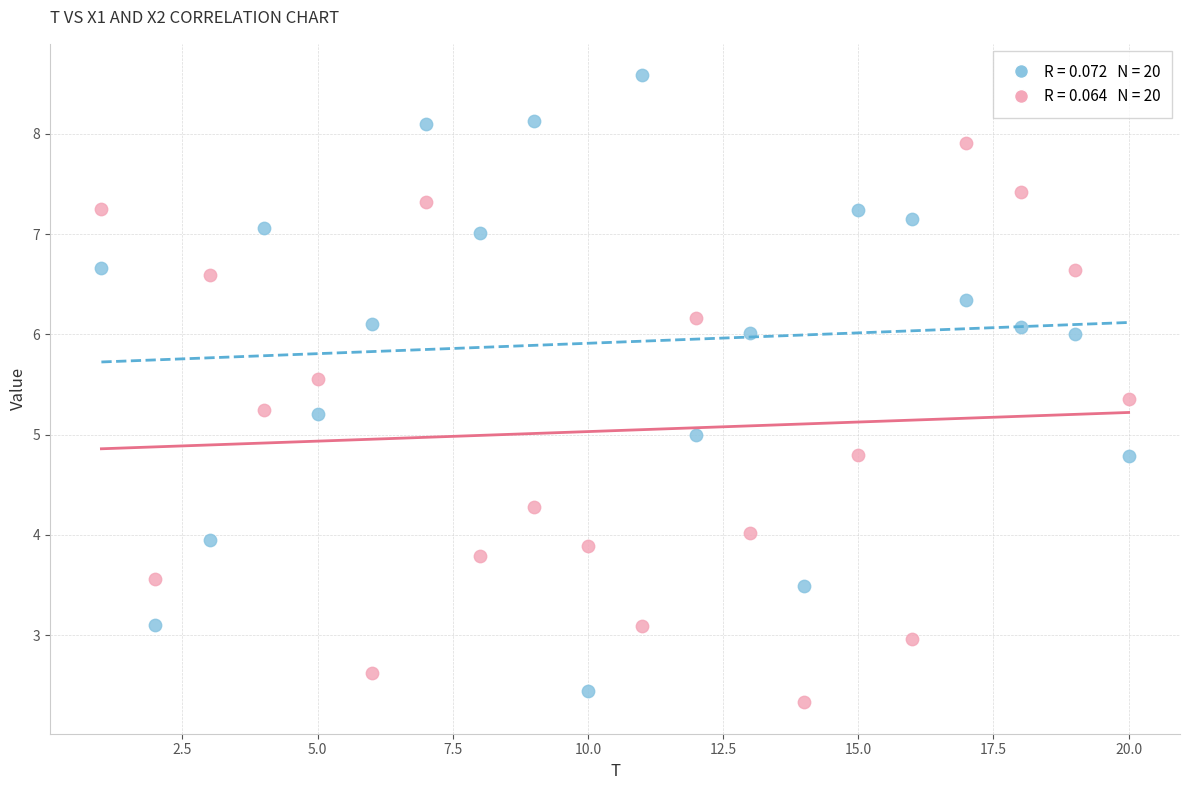

Across all data points, what is the range of X values (max minus min)?

19.0